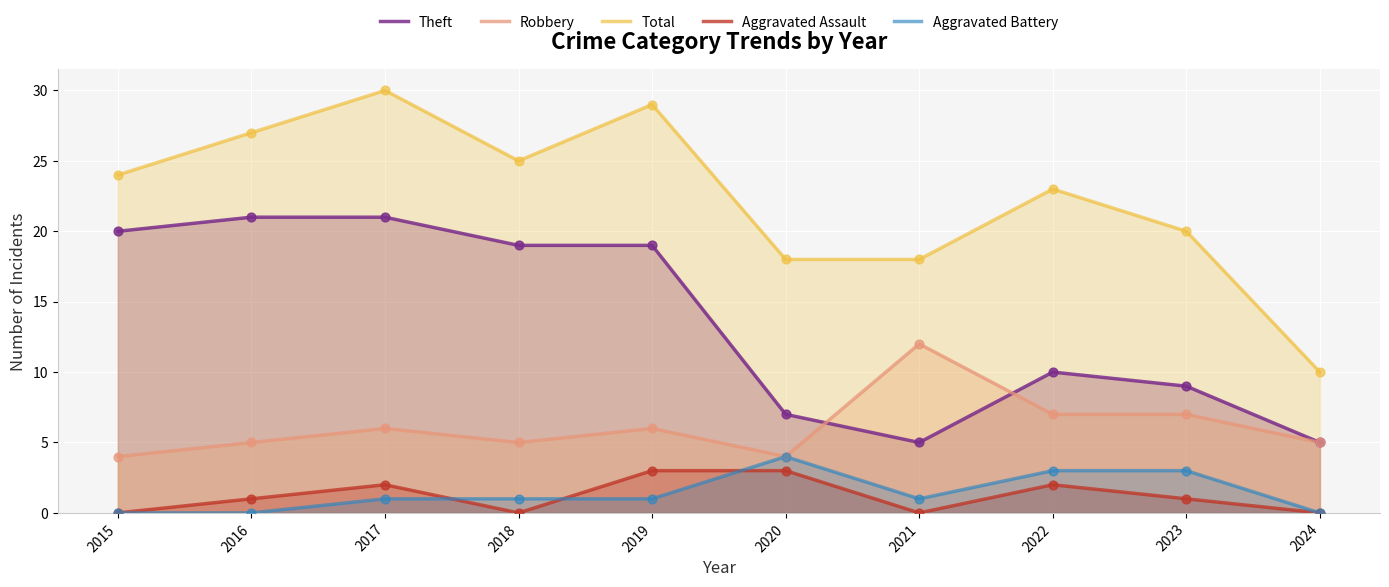

What is the total value across all series at 2015?

48